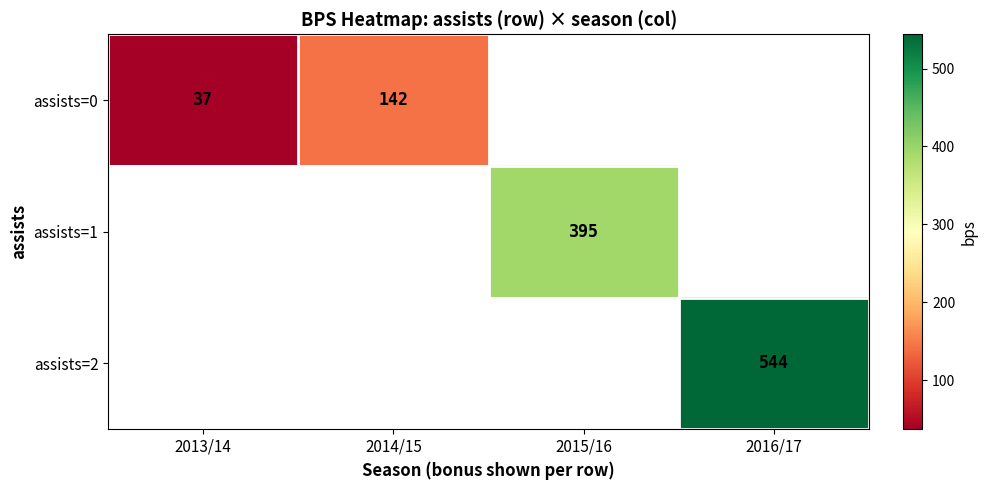

True or false: assists=0 has a value of 142 at 2014/15.

True